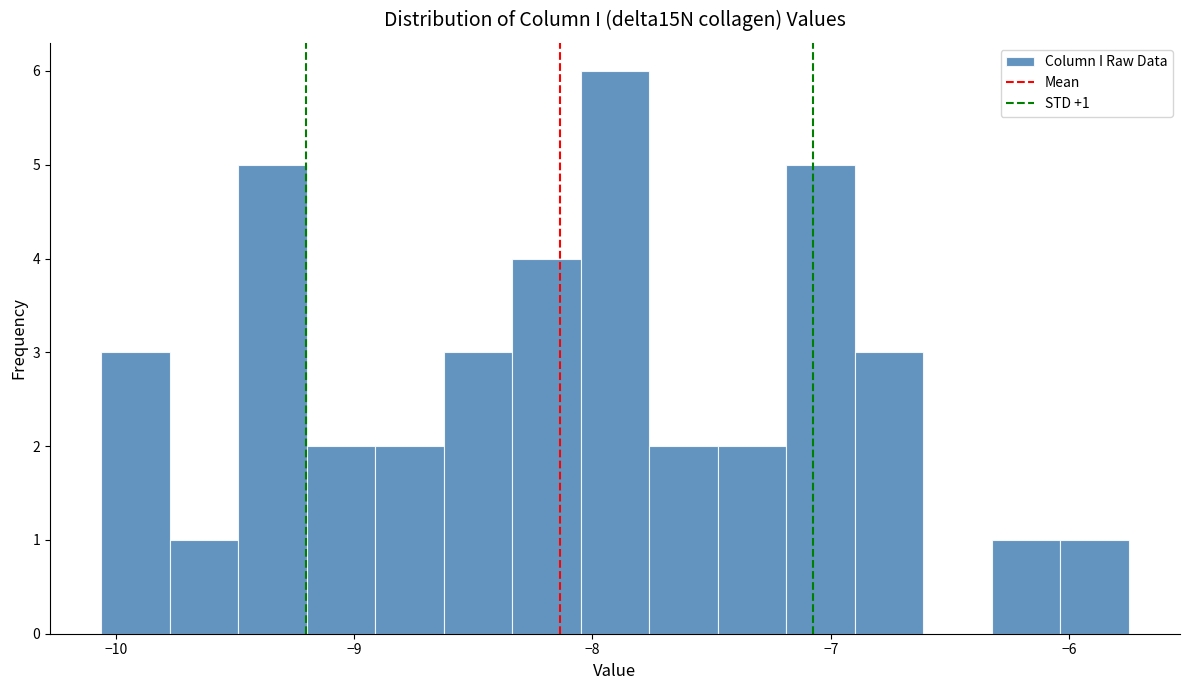

Around what value on the x-axis is the tallest bar? Give the approximate position of its centre, as read against the axis.

-7.9